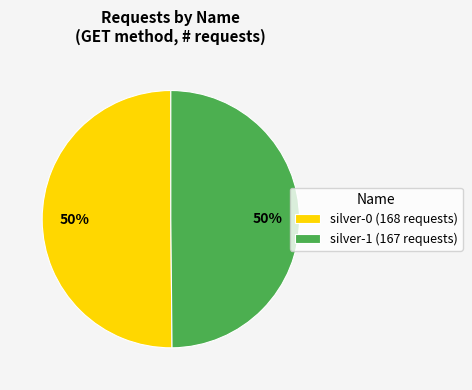

The silver-0 slice represents 39% of the pie. True or false?

False